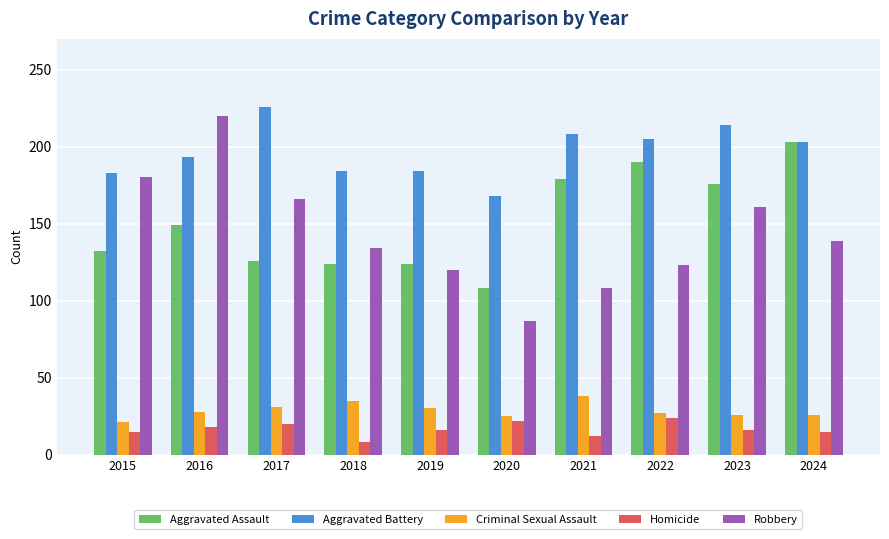

At which category does the chart reach its peak across all series?

2017